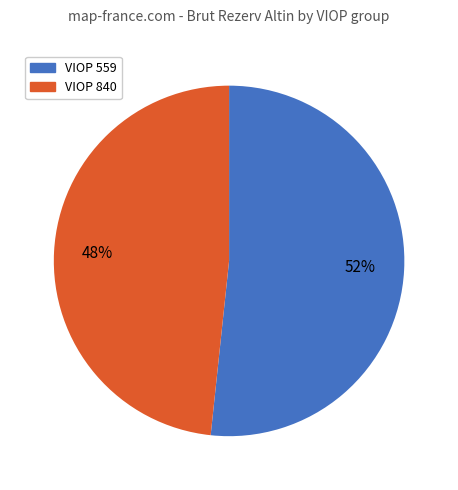

To the nearest percent, what is the average slice percentage?

50%